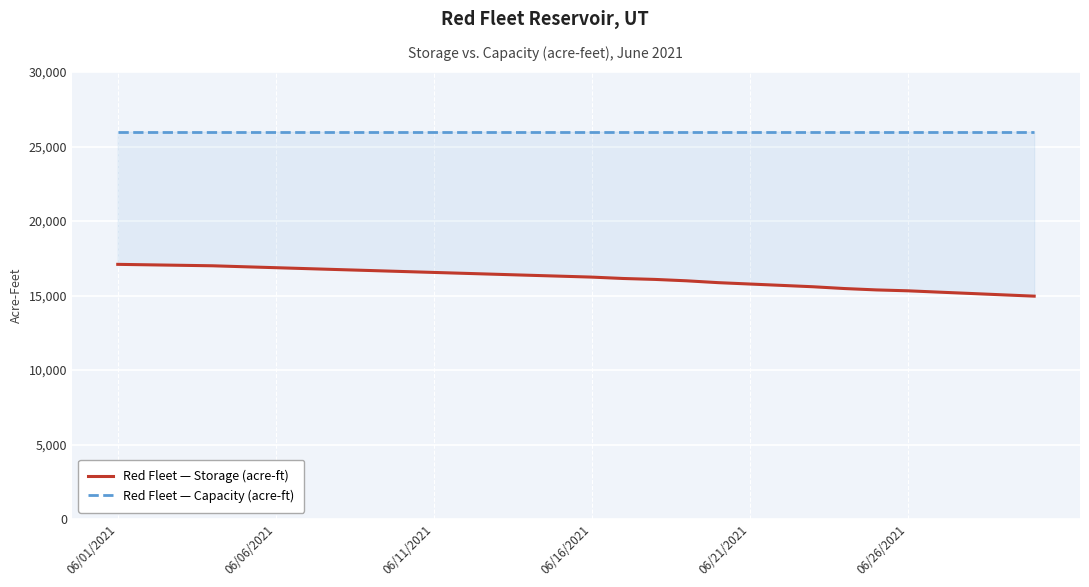

Reading right to left, list all the values displayed in this chart.

Red Fleet — Storage (acre-ft): 14957	15046	15136	15225	15316	15376	15467	15588	15680	15771	15863	15987	16080	16142	16235	16298	16360	16423	16486	16549	16612	16676	16739	16803	16867	16930	16995	17027	17059	17091
Red Fleet — Capacity (acre-ft): 26000	26000	26000	26000	26000	26000	26000	26000	26000	26000	26000	26000	26000	26000	26000	26000	26000	26000	26000	26000	26000	26000	26000	26000	26000	26000	26000	26000	26000	26000